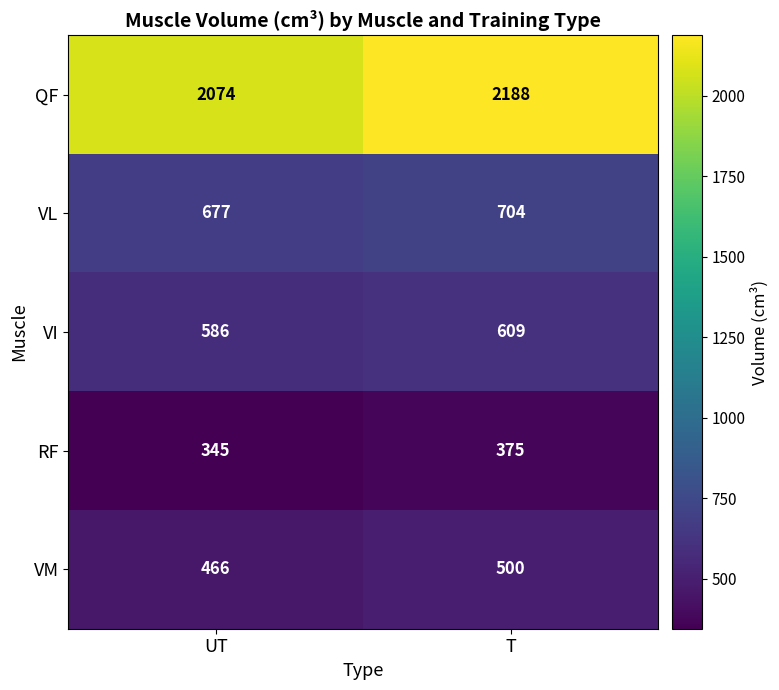

What is the approximate value of VI at UT, to the nearest 5?

585